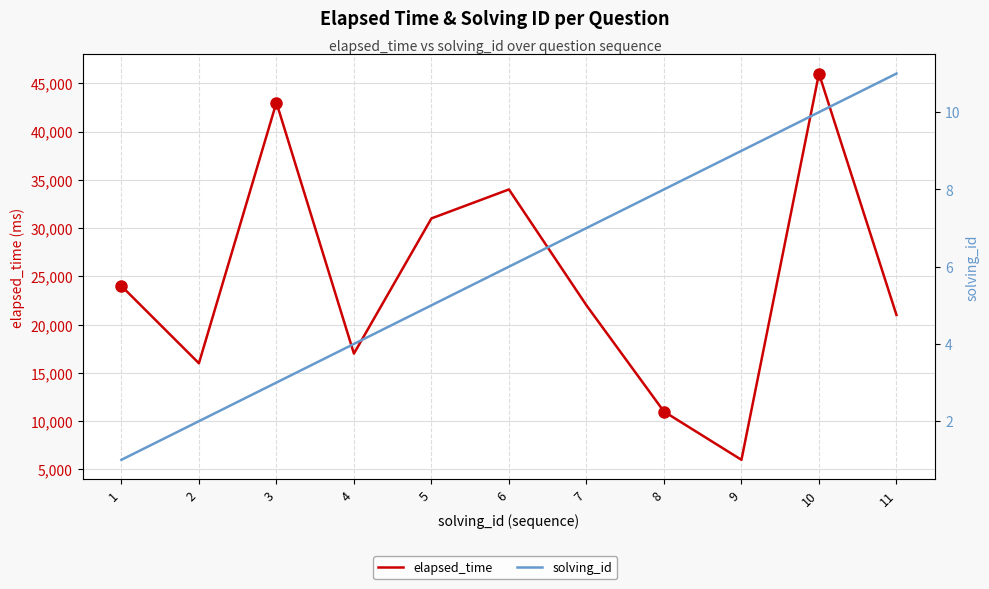

What is the value of the elapsed_time point at the 1st from the left?

24000